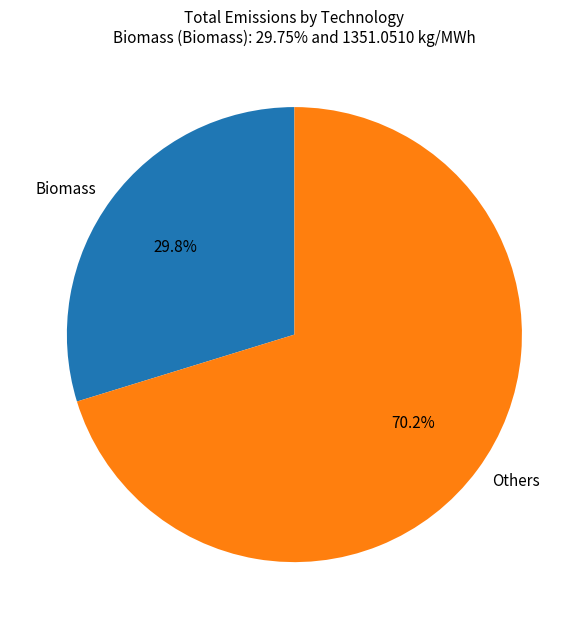

How many segments does this pie chart have?

2